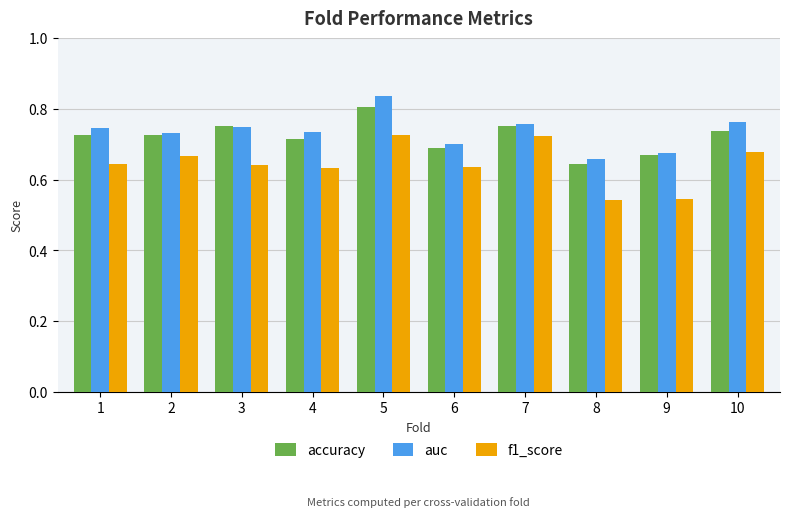

What is the sum of all f1_score values?

6.4